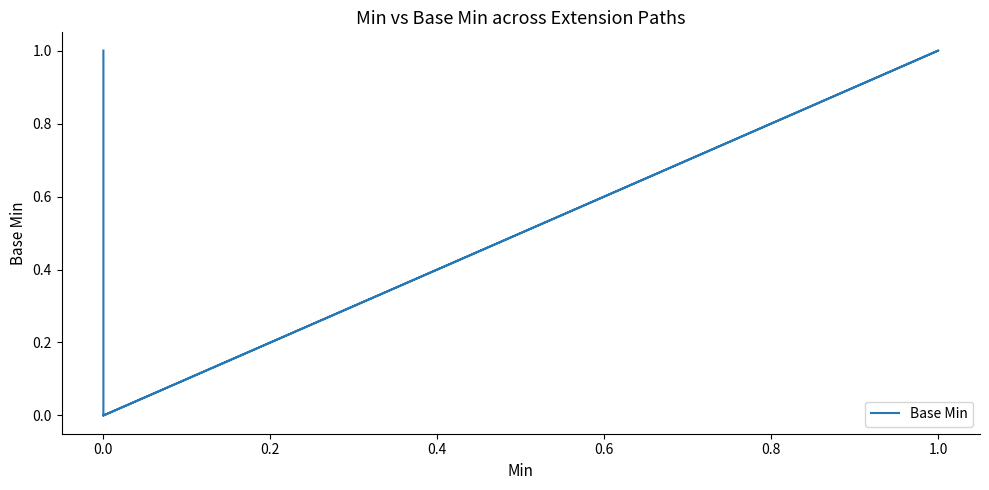

Does the chart display data point markers on the line(s)?

No